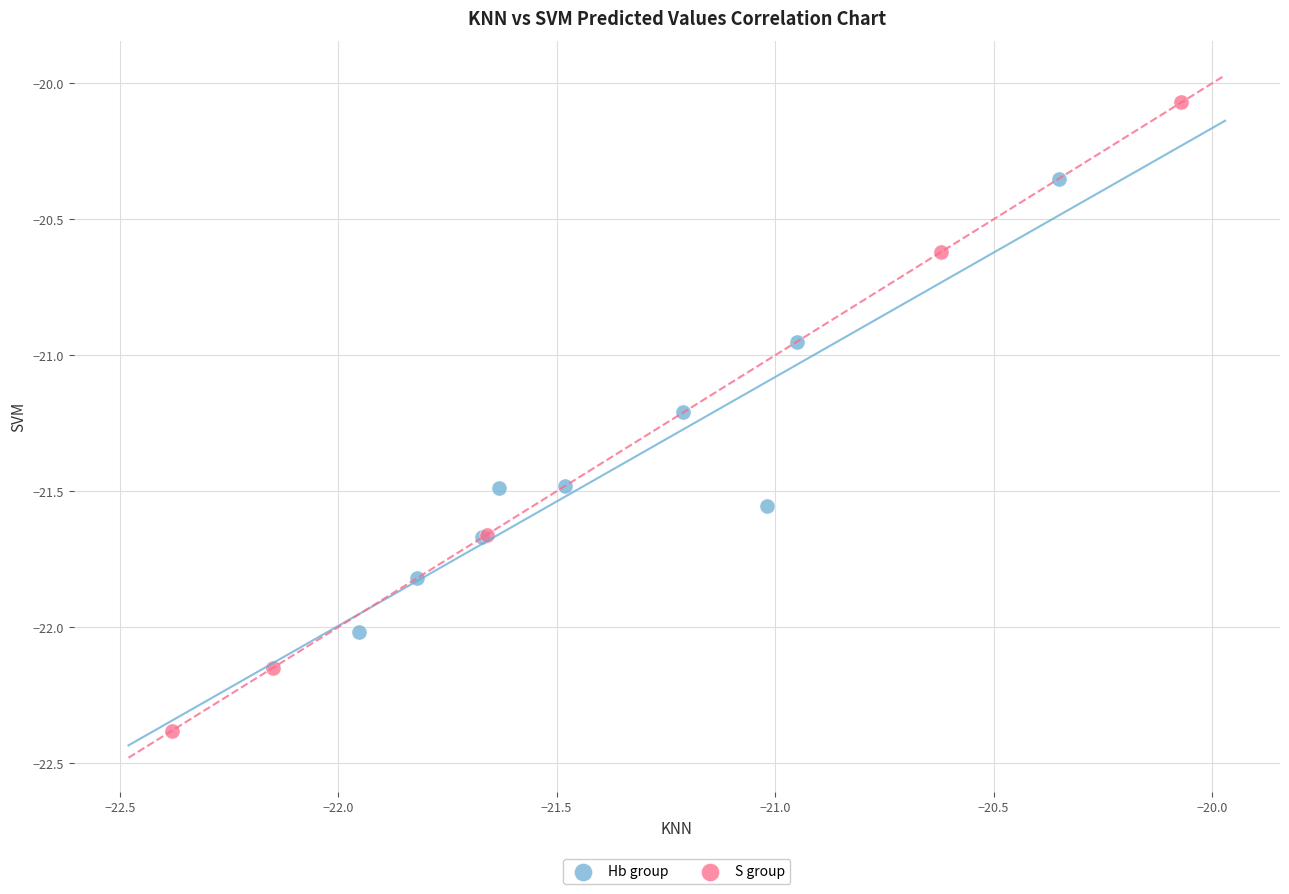

What are all the series names shown in the legend?

Hb group, S group